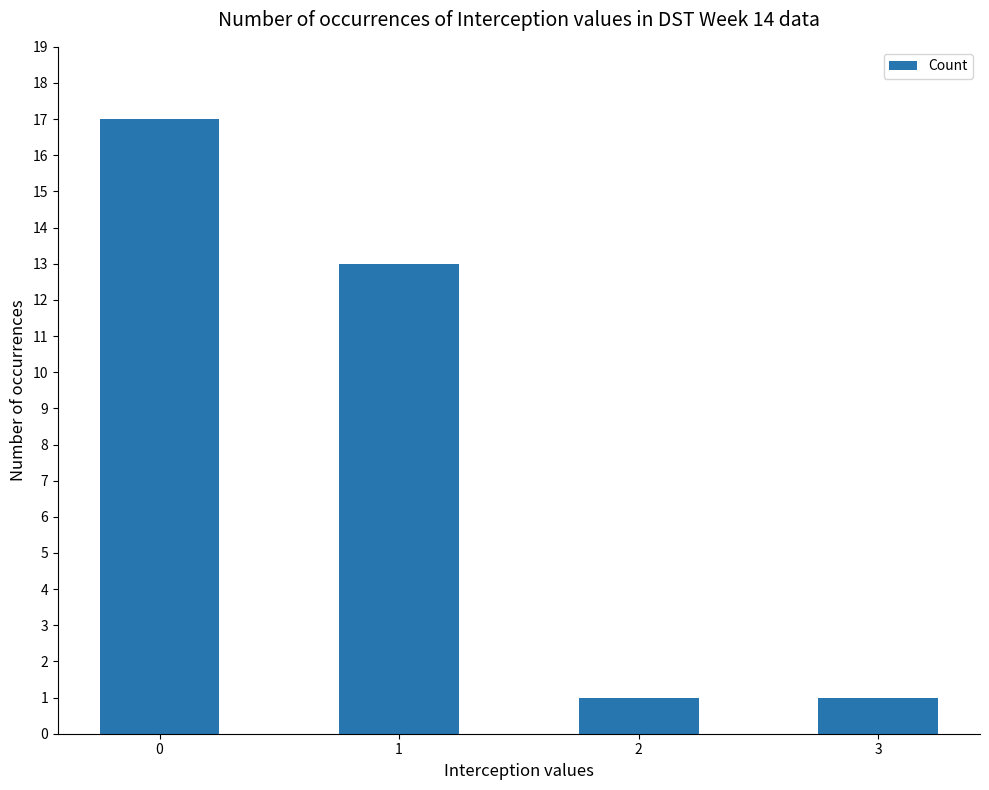

What is the value of the 4th bar from the left?

1